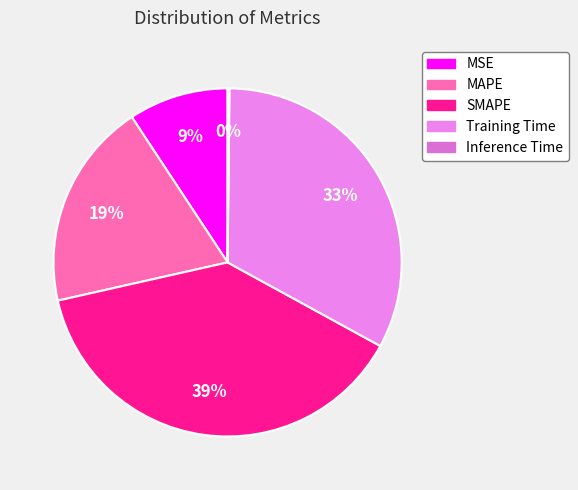

To the nearest percent, what percentage of the pie is MAPE?

19%